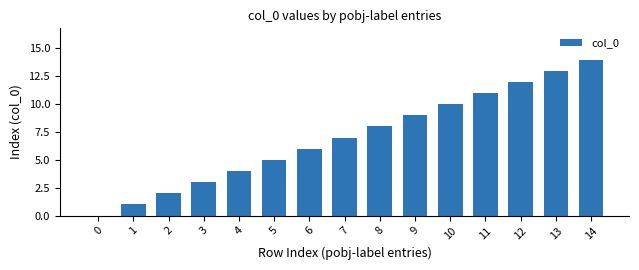

Approximately how many times larger is the value at 9 compared to 8?

1.1